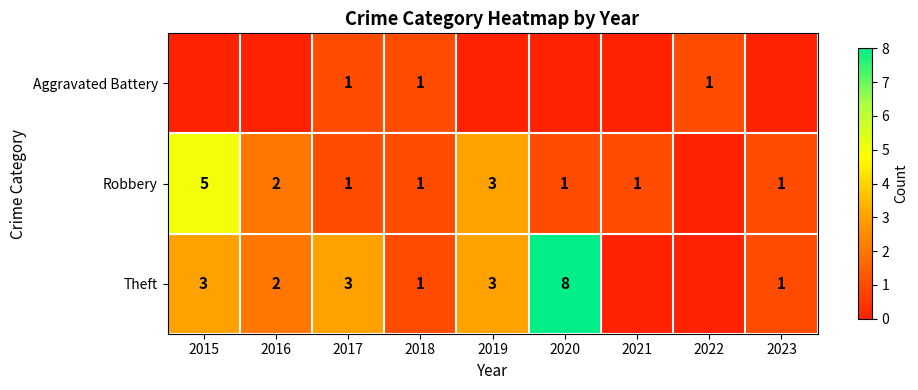

What is the sum of the Robbery values at 2016 and 2023?

3